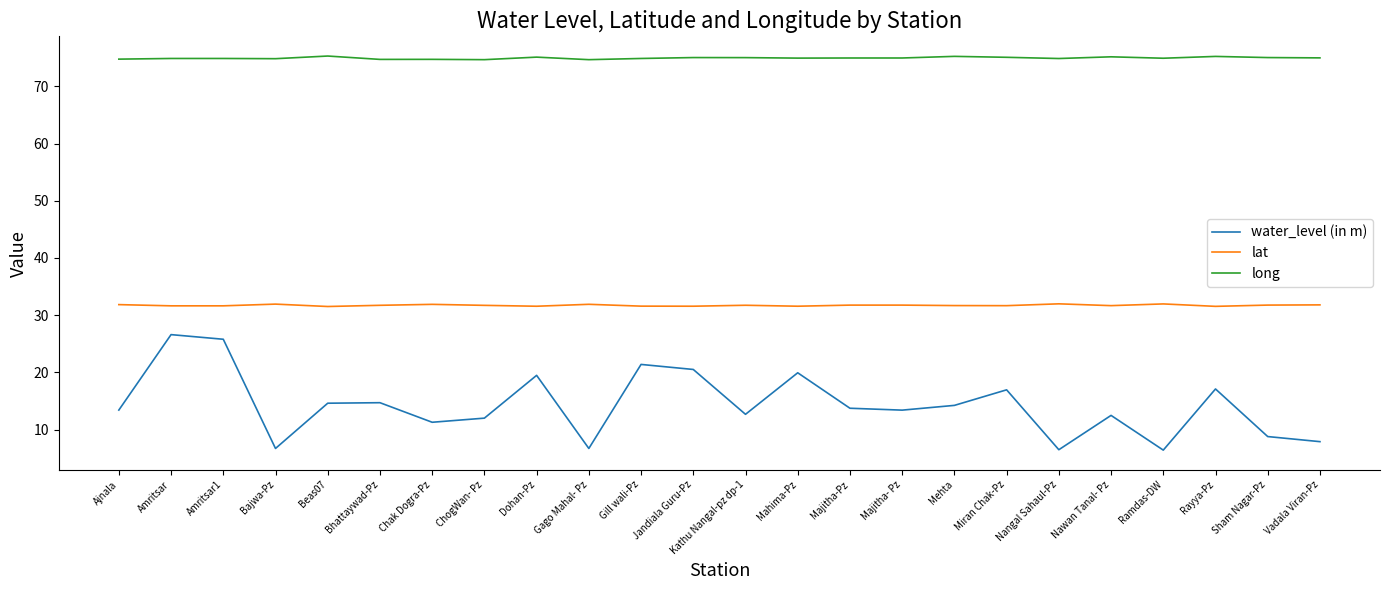

What is the smallest value displayed?

6.4